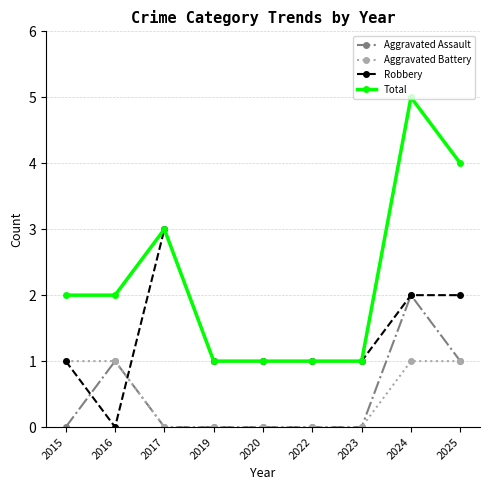

What is the spread (max minus min) of values at 2025?

3